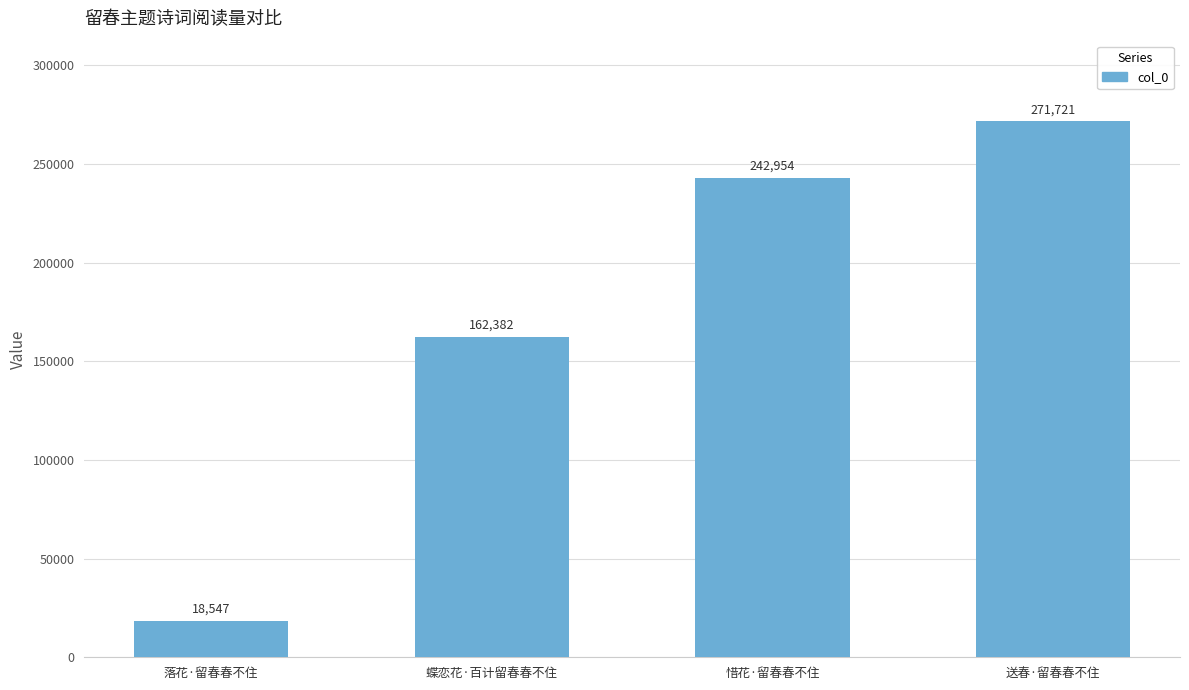

Rank the categories by value from lowest to highest.

落花·留春春不住, 蝶恋花·百计留春春不住, 惜花·留春春不住, 送春·留春春不住